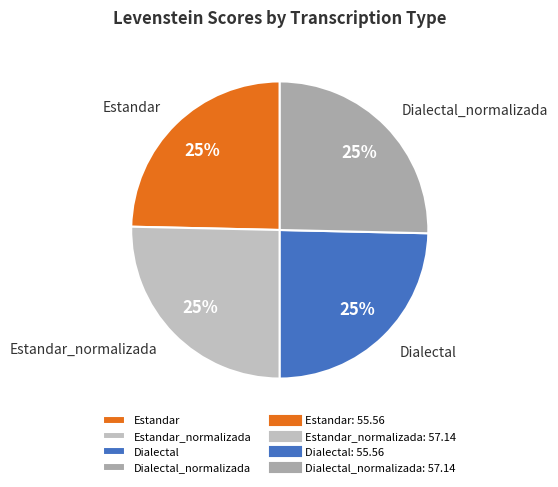

How many slices are in this pie chart?

4